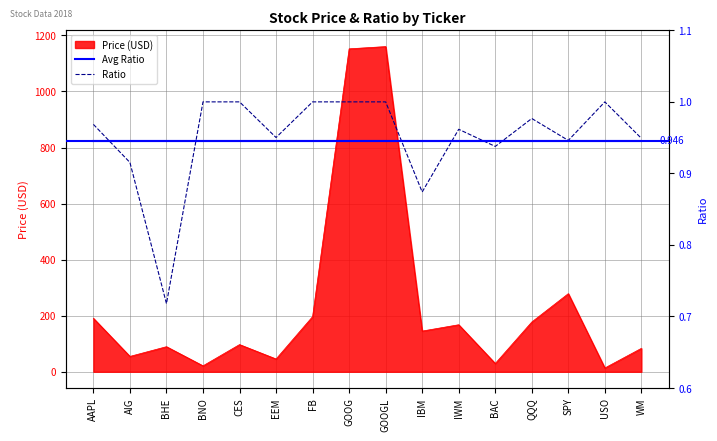

Read the Price (USD) value at BHE.

89.5